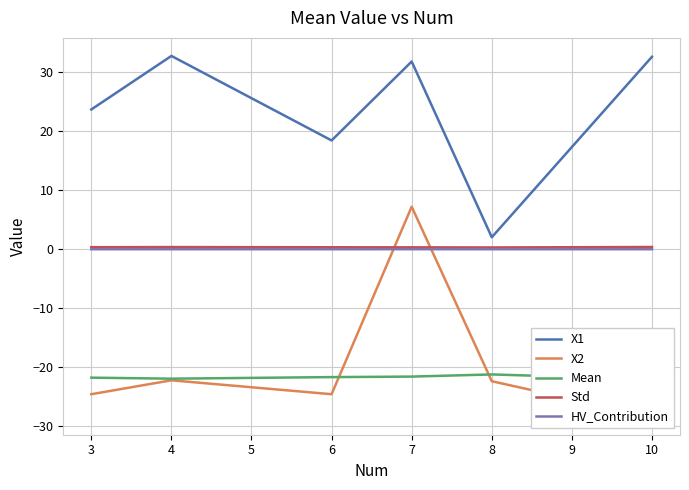

How many distinct data groups are displayed?

5